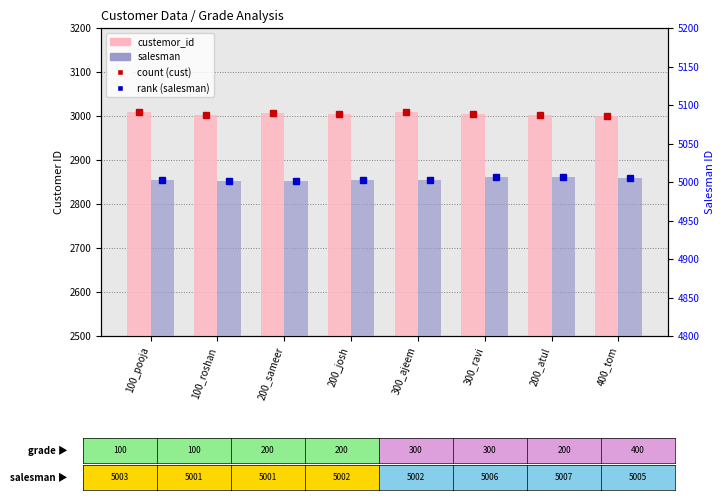

The value of salesman at 300_ravi is 5006. True or false?

True